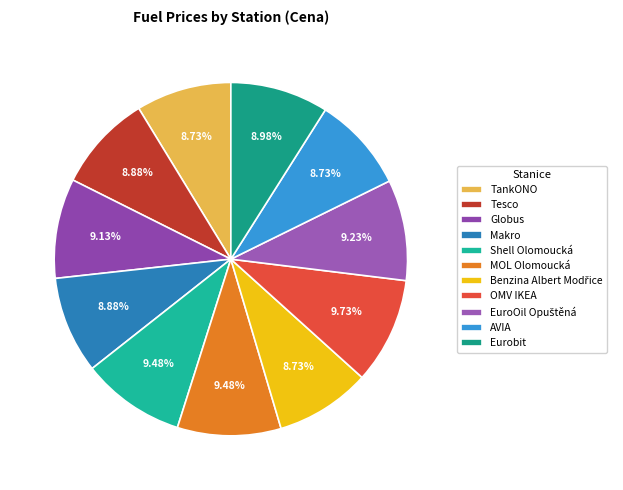

Is it true that Shell Olomoucká is 1% of the pie?

False